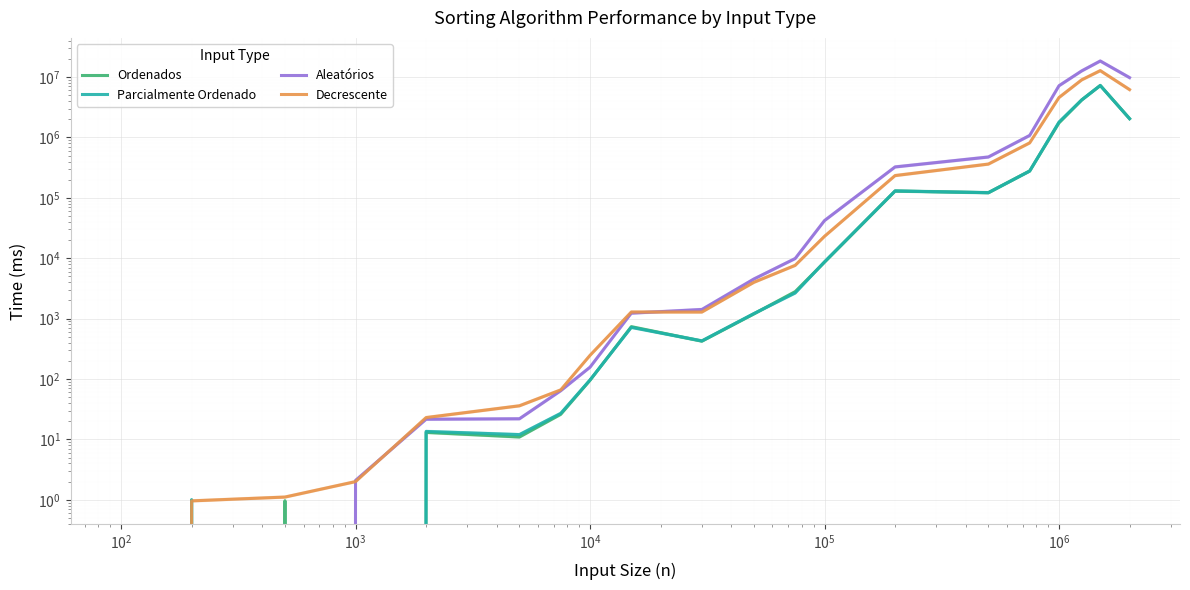

Count the number of categories in the chart.

20